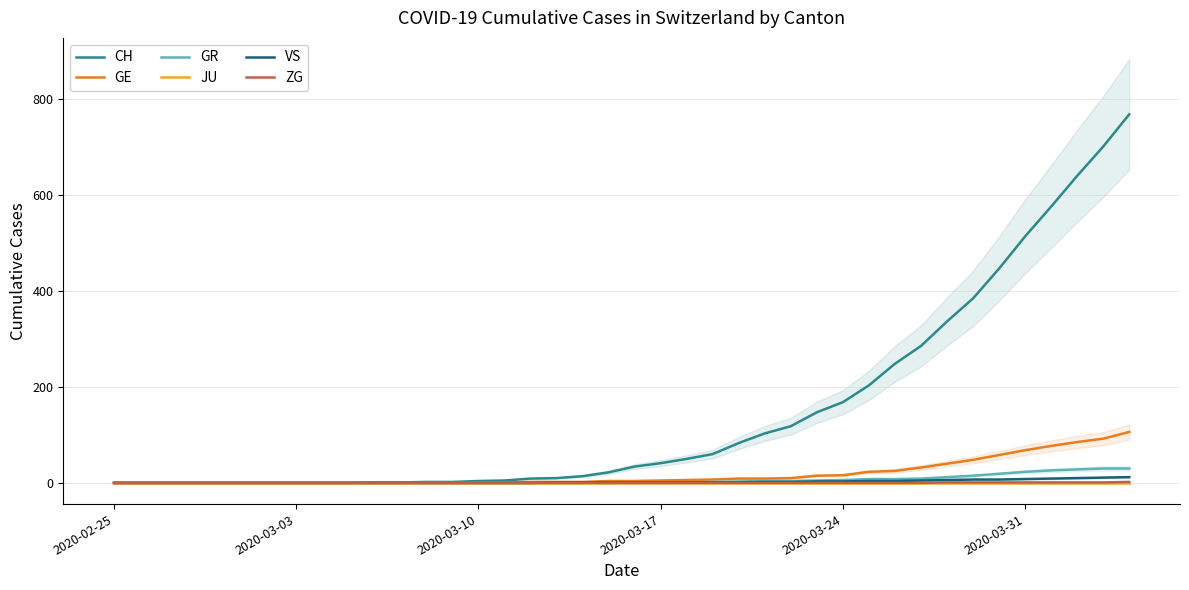

True or false: CH has a value of 168 at 2020-03-24.

True